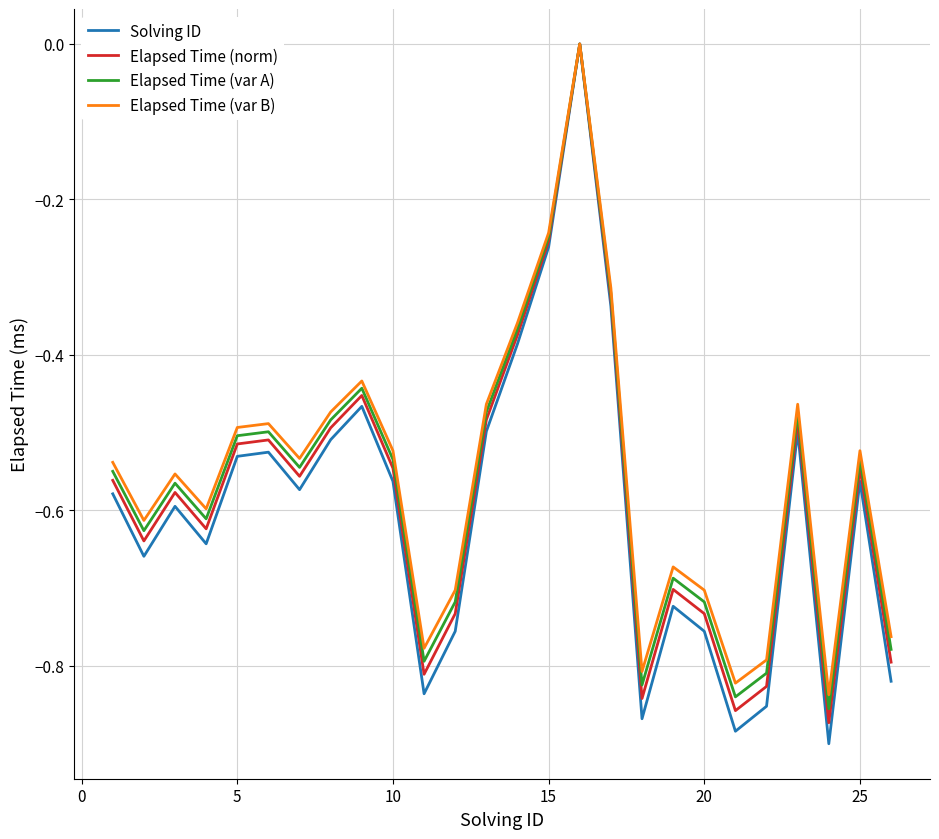

Which series has the largest range (max minus min)?

Solving ID